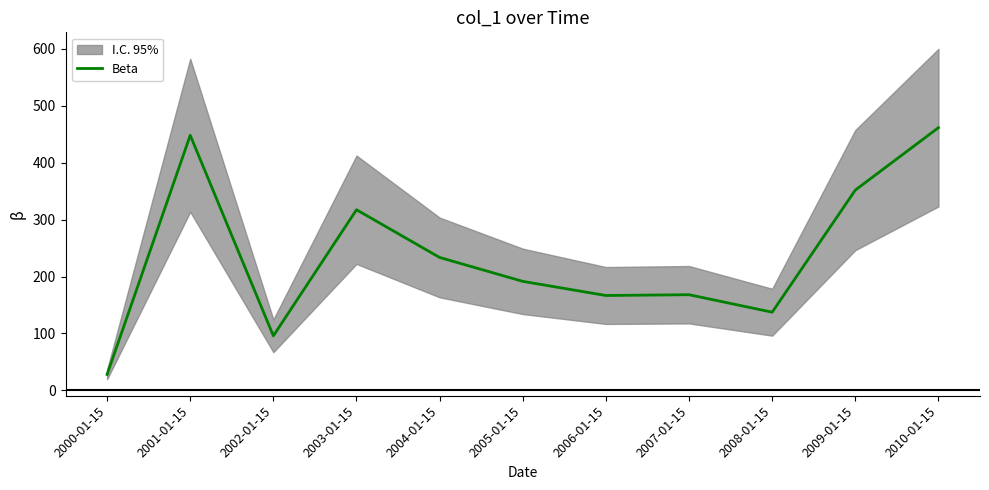

Which category has the lowest value in the Beta series?

2000-01-15